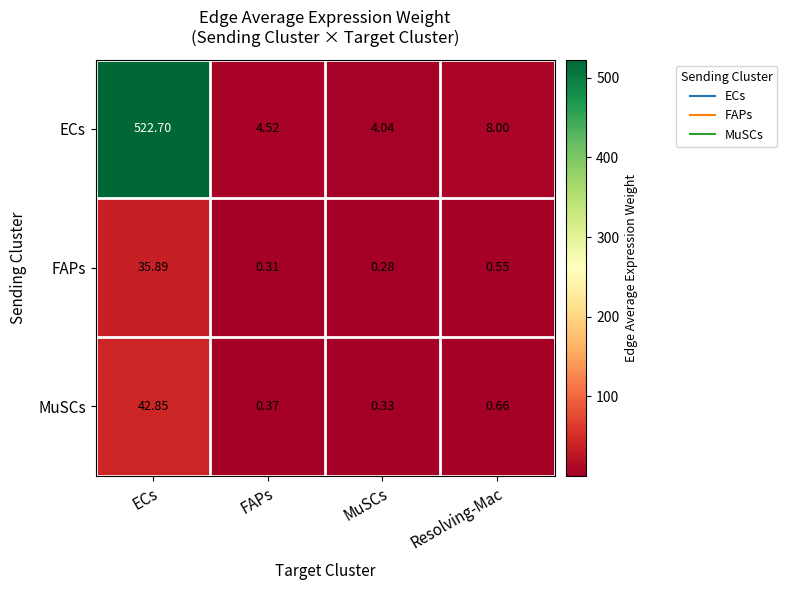

Rank the categories by FAPs value from lowest to highest.

MuSCs, FAPs, Resolving-Mac, ECs